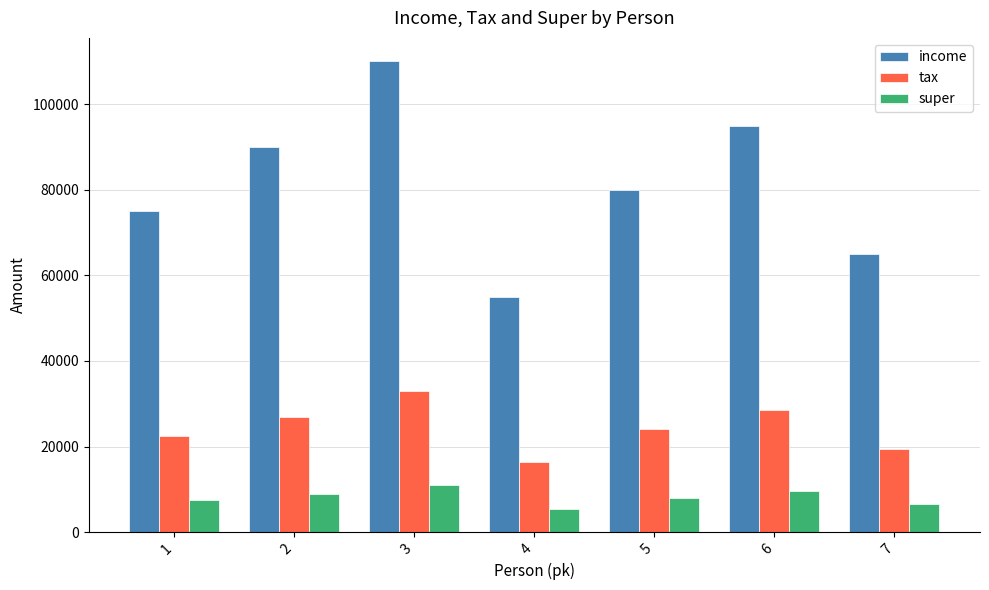

What is the difference between the second highest and second lowest values in the tax series?

9000